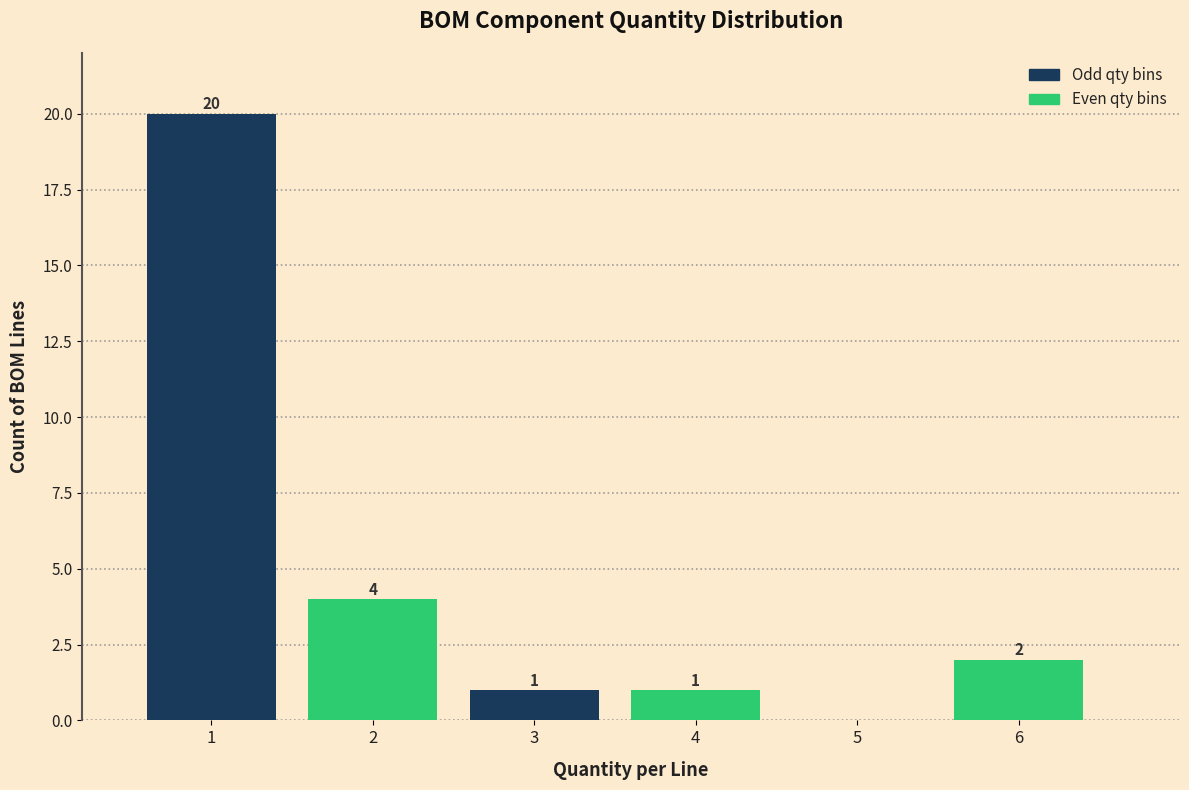

Reading left to right, extract all data points from this chart.

1=20	2=4	3=1	4=1	5=0	6=2